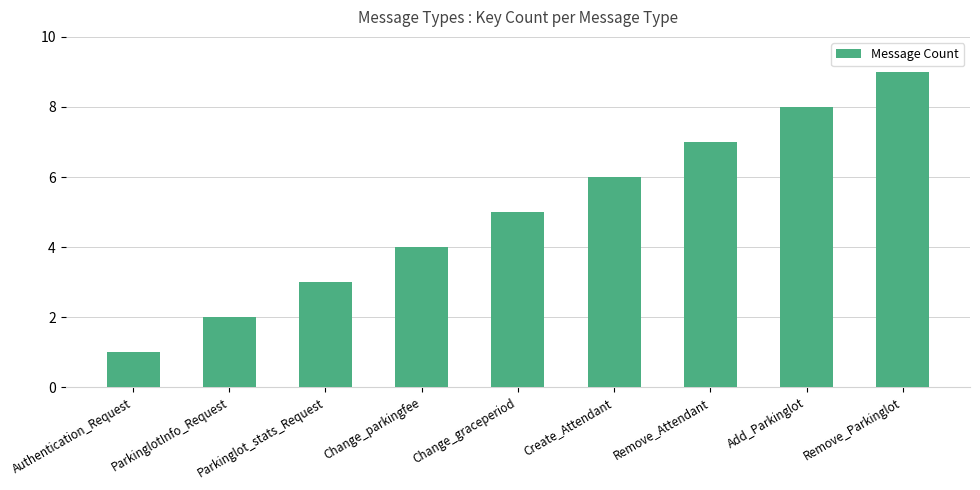

Reading right to left, what are all the values shown in this chart?

Remove_Parkinglot=9	Add_Parkinglot=8	Remove_Attendant=7	Create_Attendant=6	Change_graceperiod=5	Change_parkingfee=4	Parkinglot_stats_Request=3	ParkinglotInfo_Request=2	Authentication_Request=1